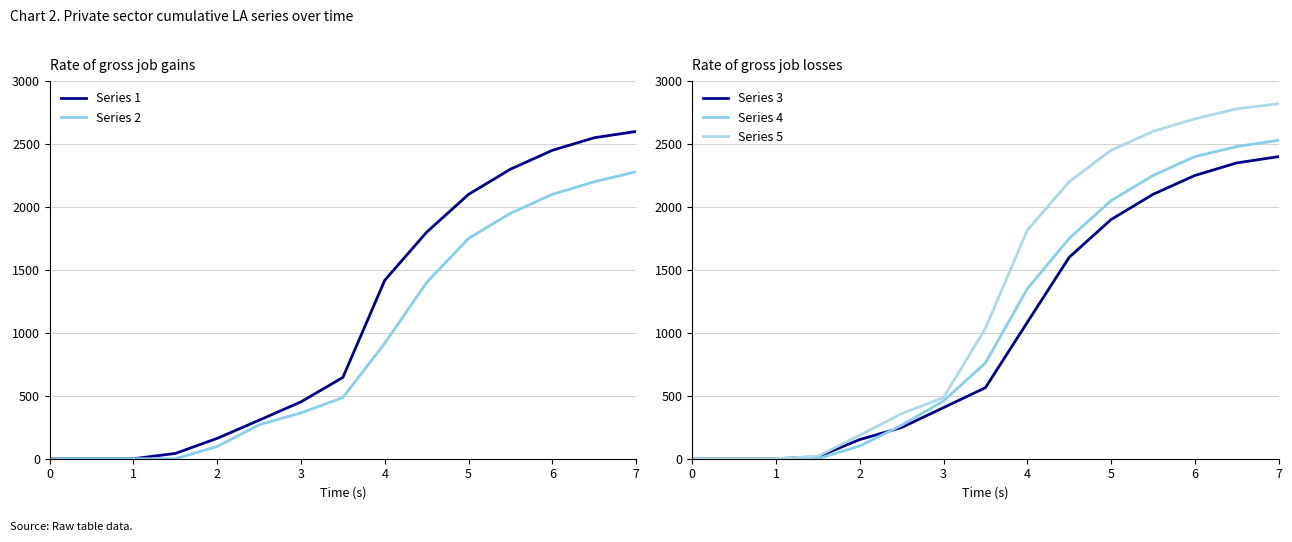

The value of Series 1 at 1 is 1087. True or false?

False